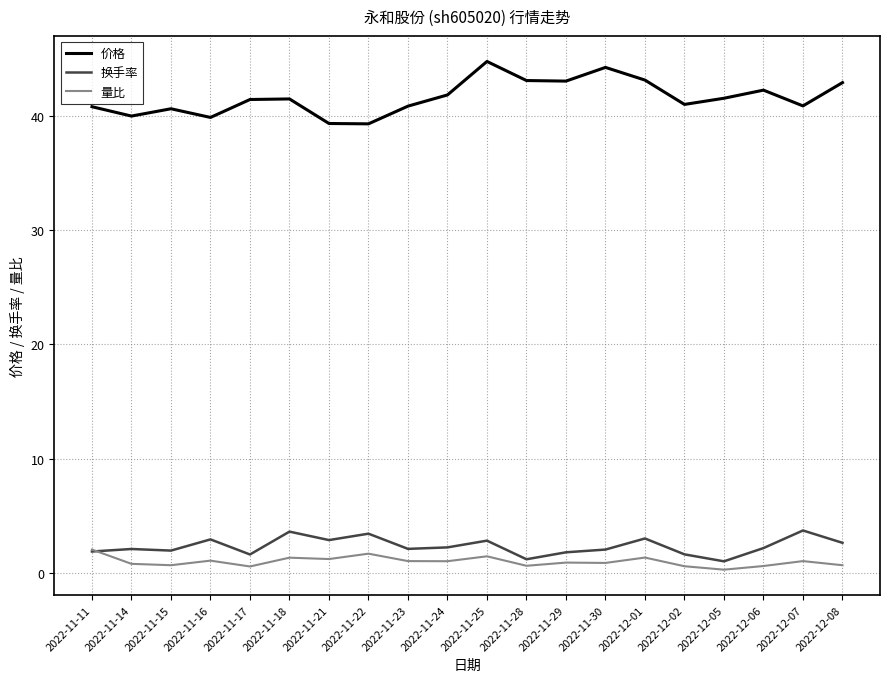

What position from the left is 2022-11-21?

7